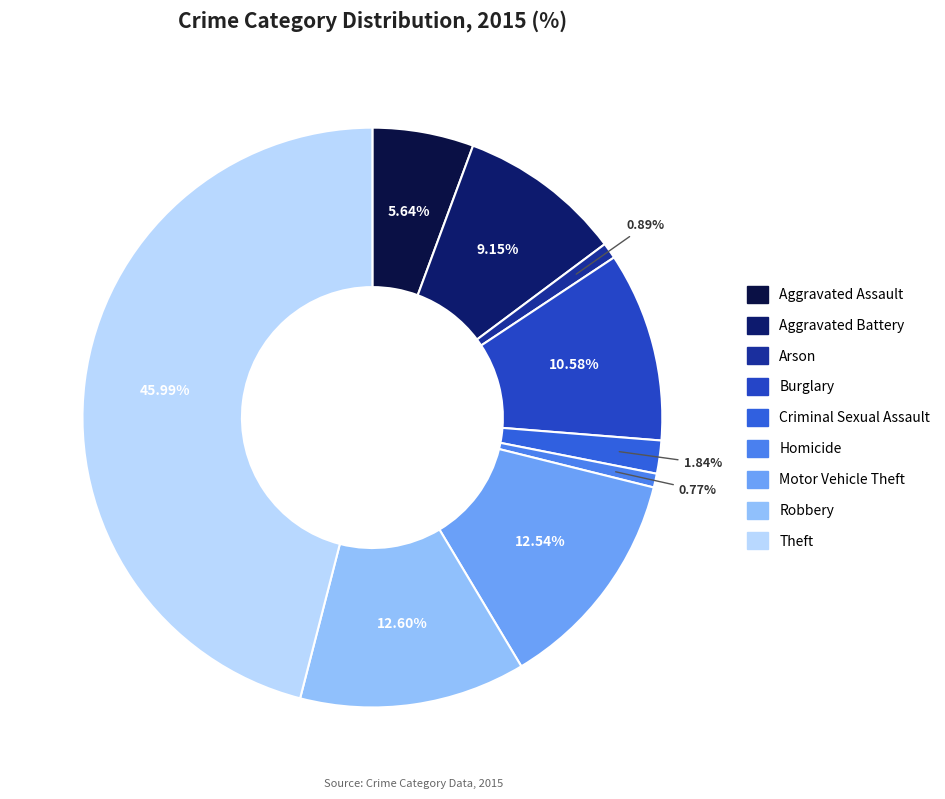

What percentage is NOT represented by Aggravated Assault?

94.4%